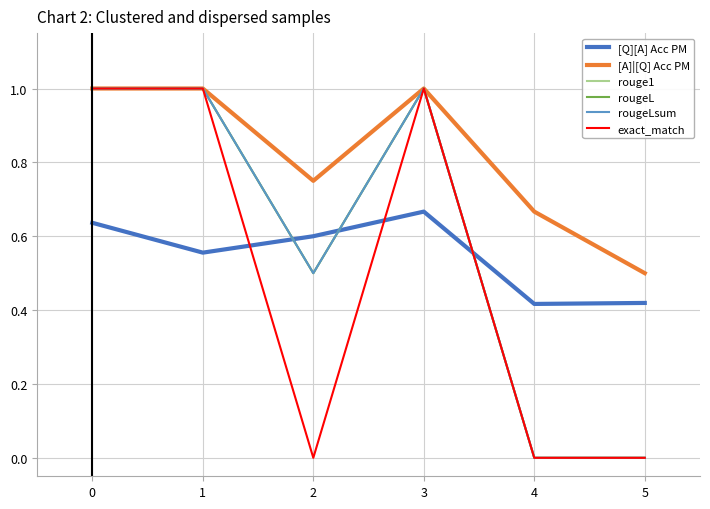

In [Q][A] Acc PM, how many points are higher than both neighbors (excluding endpoints)?

1